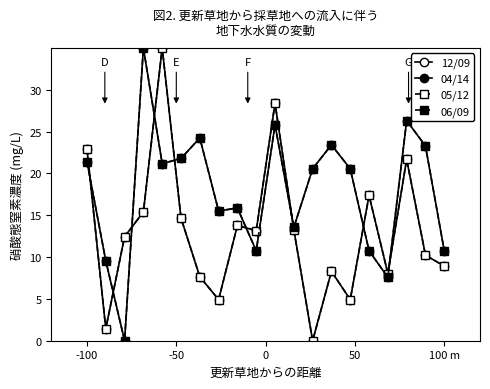

What is the difference between the maximum and minimum values in the 06/09 series?

35.0